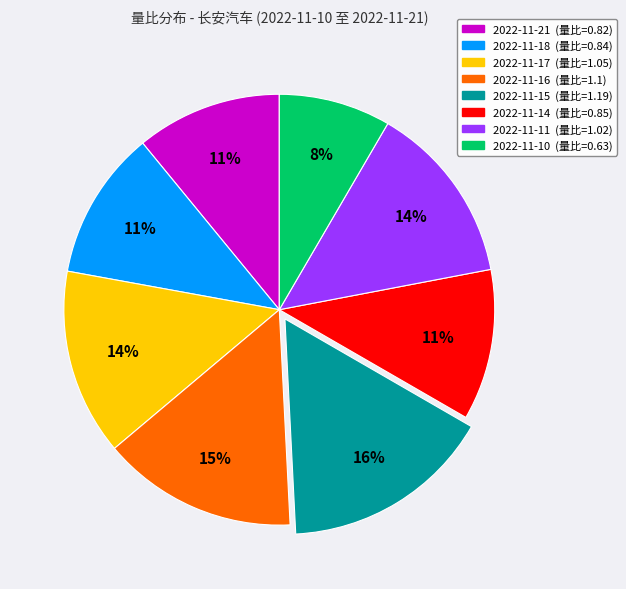

True or false: 2022-11-21 accounts for 1% of the total.

False